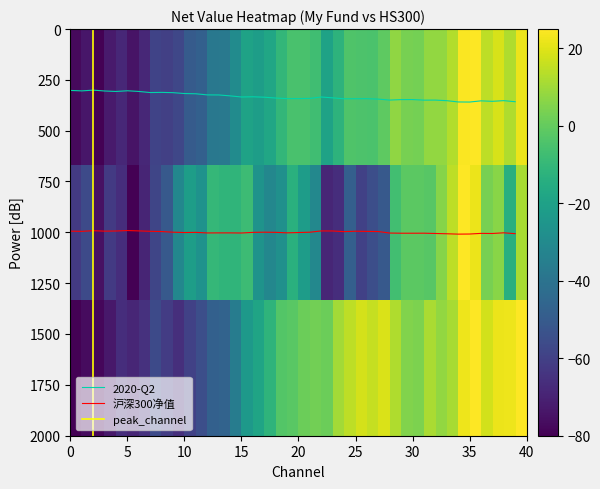

The value of 沪深300净值 at 10 is 1621.2. True or false?

False